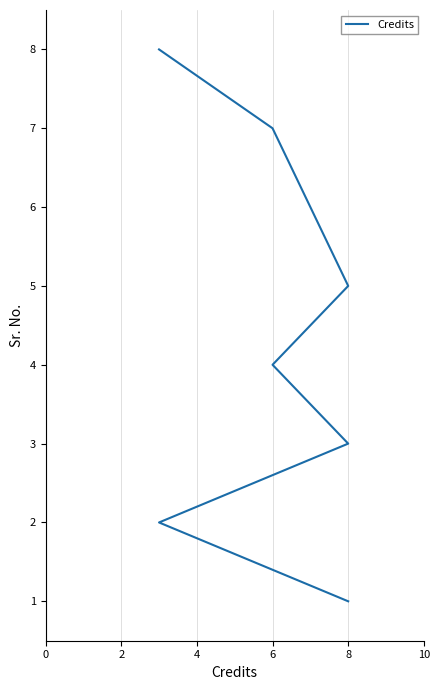

How many data points are above 5?

3